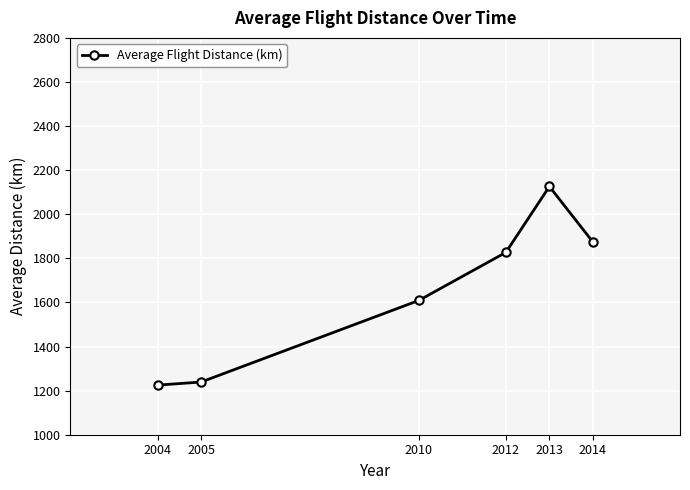

How many data points are less than 1827?

3